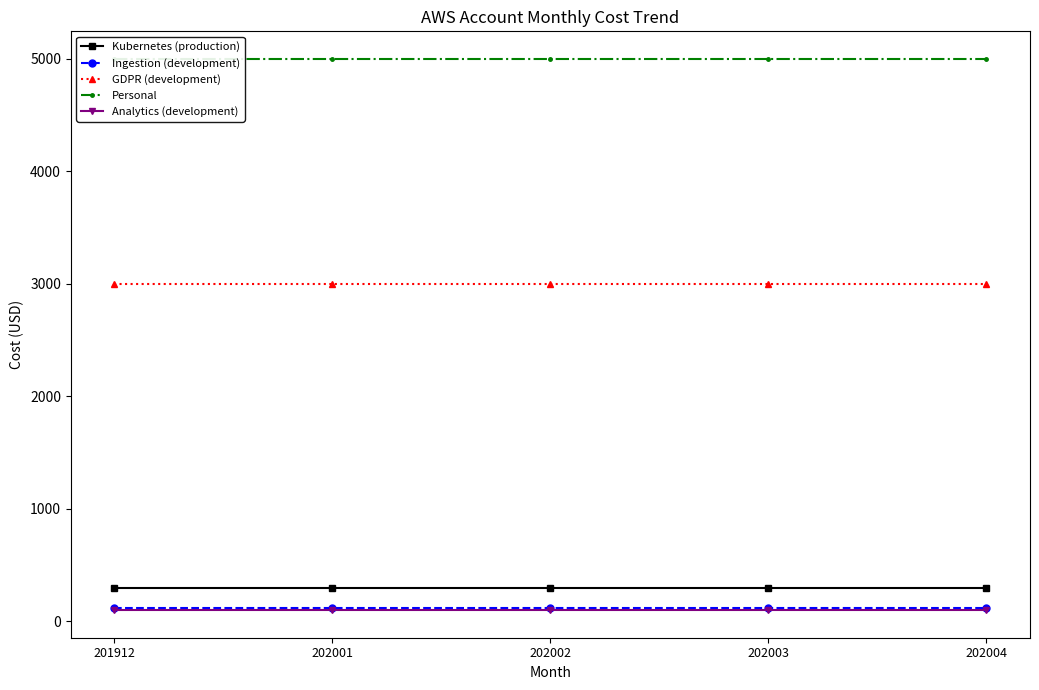

At which category is the sum across all series the highest?

201912